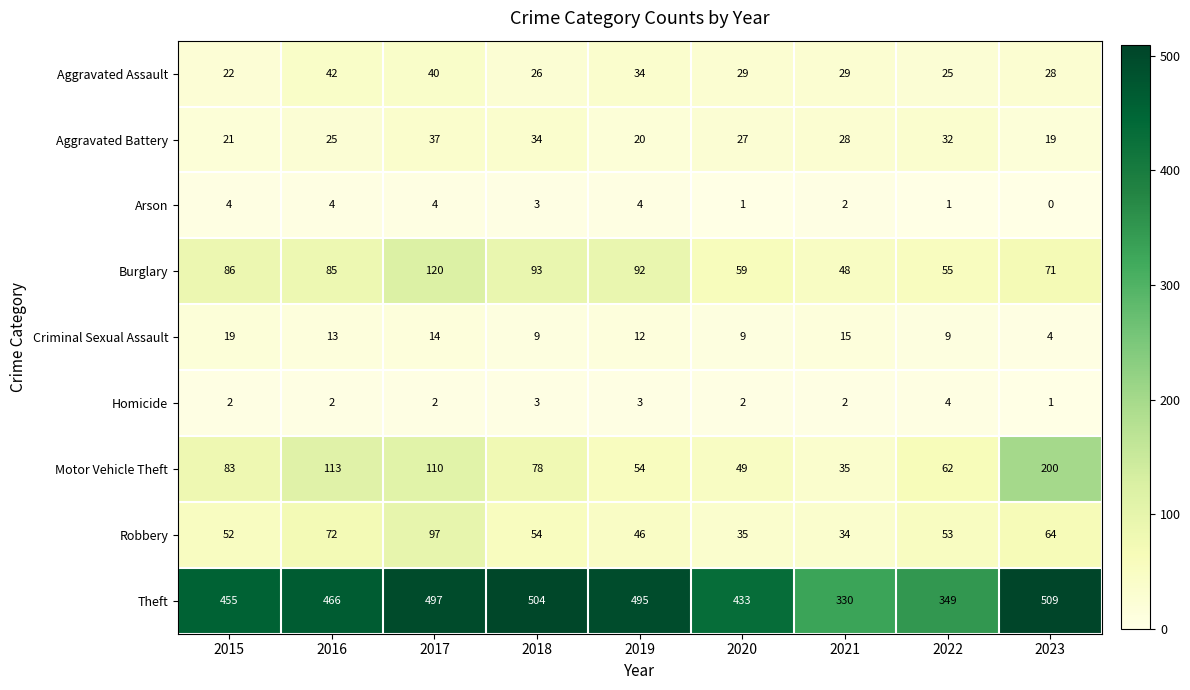

Rank the series at 2016 from highest to lowest value.

Theft, Motor Vehicle Theft, Burglary, Robbery, Aggravated Assault, Aggravated Battery, Criminal Sexual Assault, Arson, Homicide